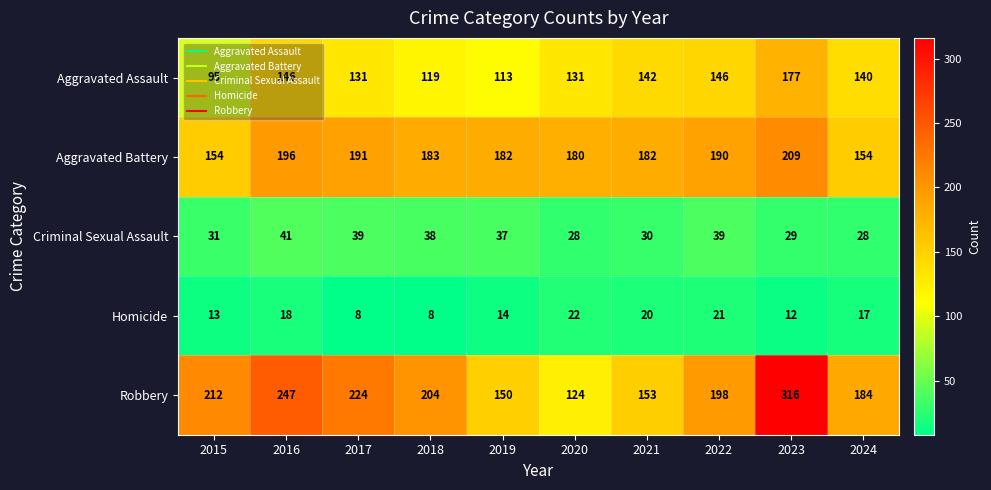

The value of Aggravated Battery at 2023 is 312. True or false?

False